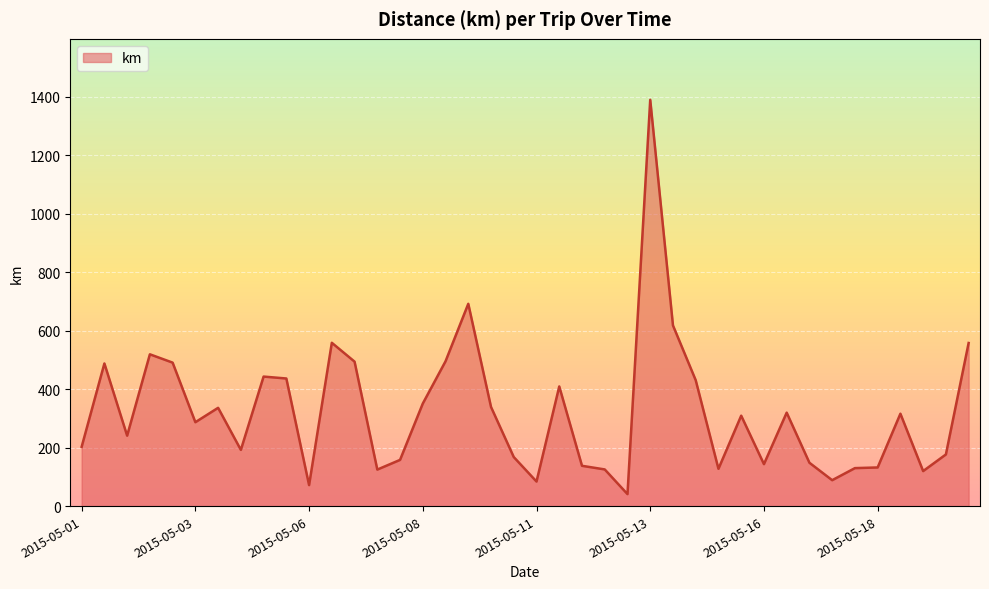

What is the difference between the maximum and minimum values?

1348.1